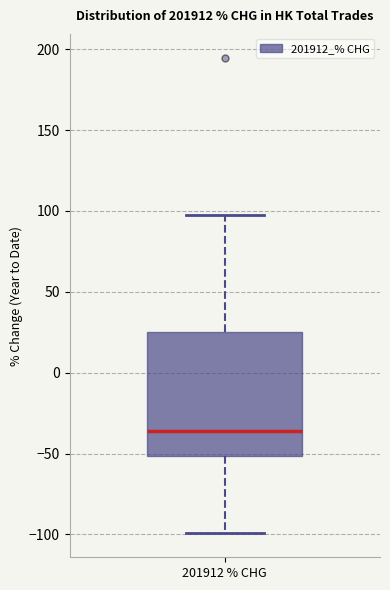

Read this box plot against the y-axis: the position of the median line, the range covered by the box, and the ends of both whiskers. The values are not printed on the chart, so give them approximately, as read against the axis.

median -35, box -50 to 25, whiskers -100 to 95